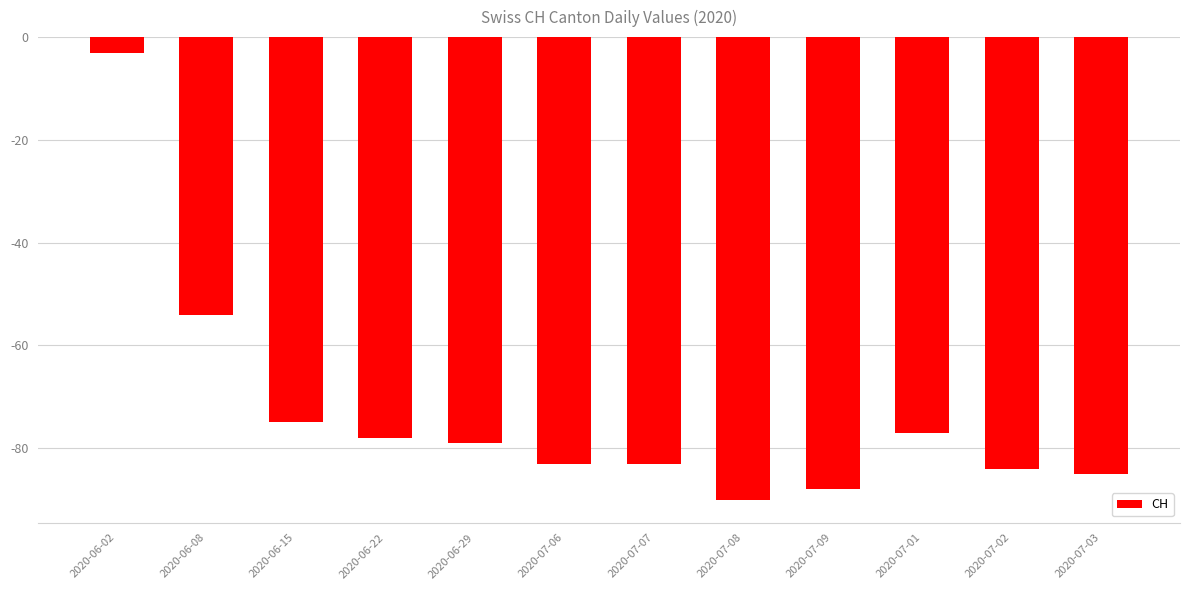

What value does the data have at 2020-07-09, to the nearest 5?

-90